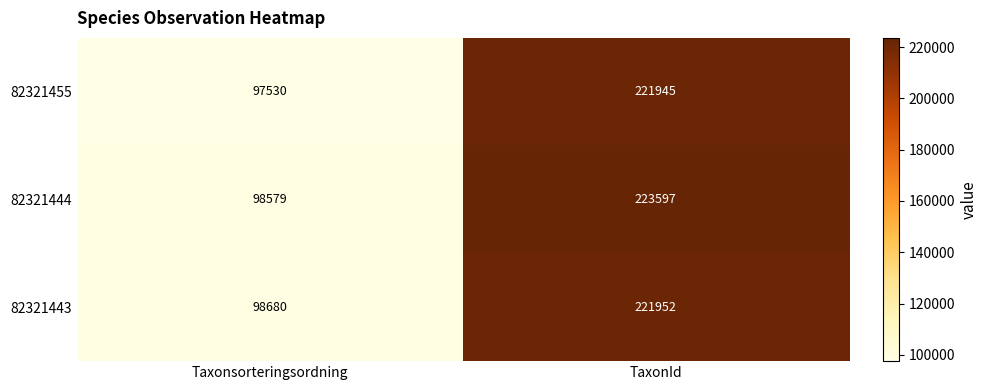

Where is 82321455 nearest to the value 159737?

Taxonsorteringsordning